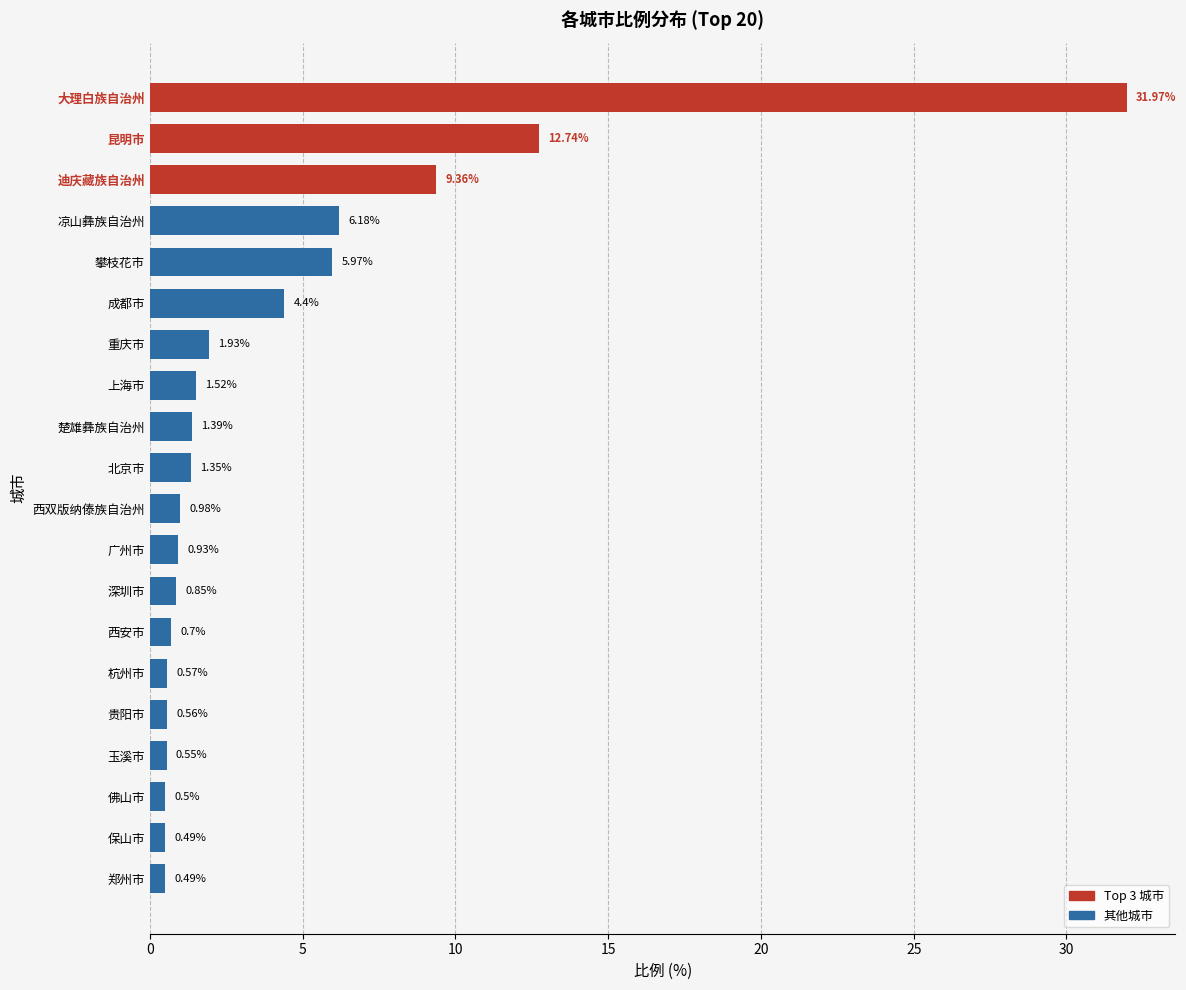

What is the label of the 1st bar from the bottom?

郑州市